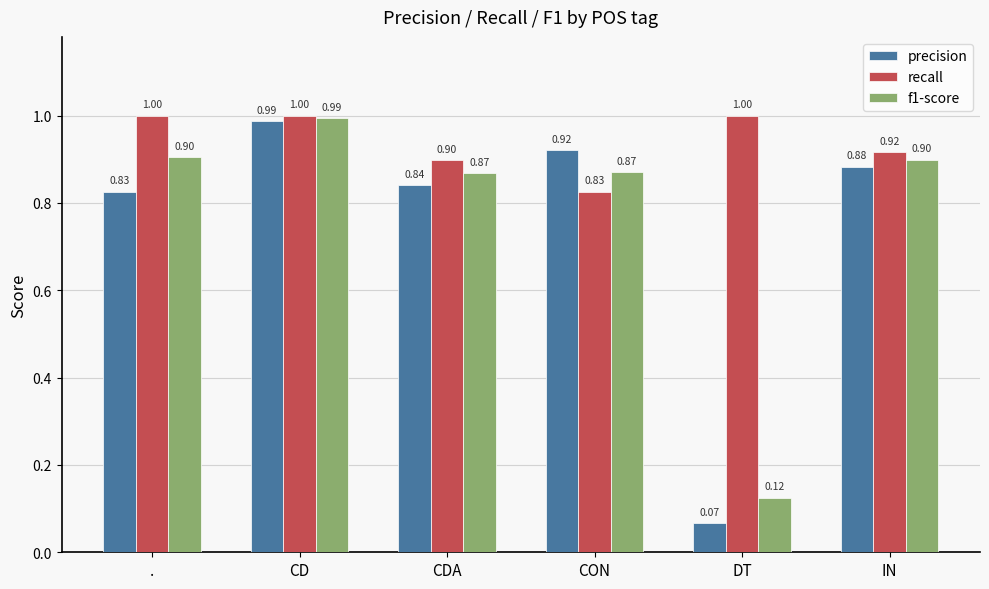

At which category is the sum across all series the highest?

CD